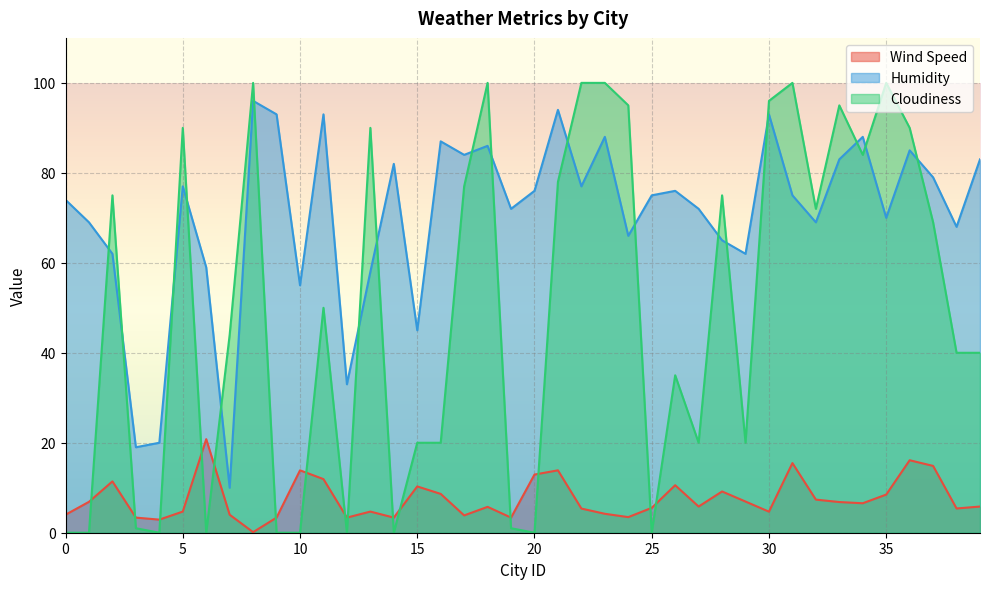

Reading left to right, list all the values displayed in this chart.

Wind Speed: 4.0	6.9	11.4	3.4	2.9	4.7	20.8	4.0	0.1	3.4	13.9	11.9	3.4	4.7	3.4	10.3	8.6	3.9	5.8	3.4	12.9	13.9	5.4	4.2	3.5	5.5	10.6	5.8	9.2	6.9	4.7	15.5	7.4	6.8	6.5	8.5	16.1	14.8	5.4	5.8
Humidity: 74.0	69.0	62.0	19.0	20.0	77.0	59.0	10.0	96.0	93.0	55.0	93.0	33.0	58.0	82.0	45.0	87.0	84.0	86.0	72.0	76.0	94.0	77.0	88.0	66.0	75.0	76.0	72.0	65.0	62.0	93.0	75.0	69.0	83.0	88.0	70.0	85.0	79.0	68.0	83.0
Cloudiness: 0.0	0.0	75.0	1.0	0.0	90.0	0.0	44.0	100.0	0.0	0.0	50.0	0.0	90.0	0.0	20.0	20.0	77.0	100.0	1.0	0.0	78.0	100.0	100.0	95.0	0.0	35.0	20.0	75.0	20.0	96.0	100.0	72.0	95.0	84.0	100.0	90.0	69.0	40.0	40.0